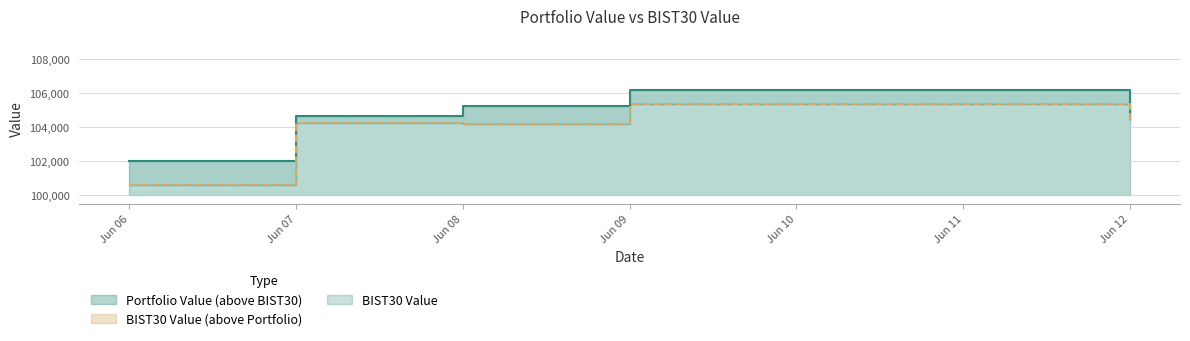

At which label is Portfolio Value closest to 104080?

Jun 12